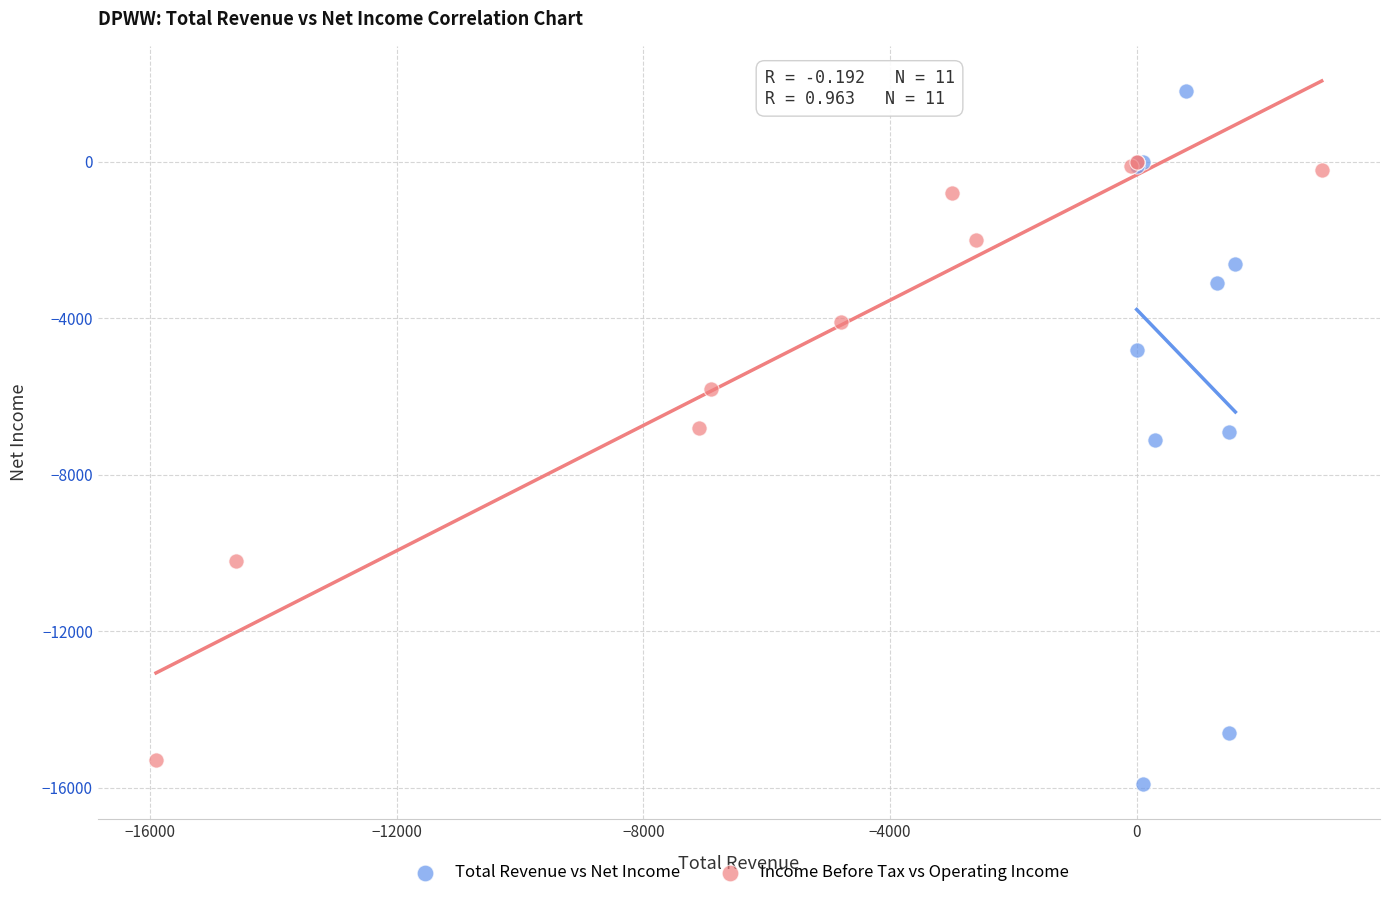

Which series has the widest spread of Y values?

Total Revenue vs Net Income